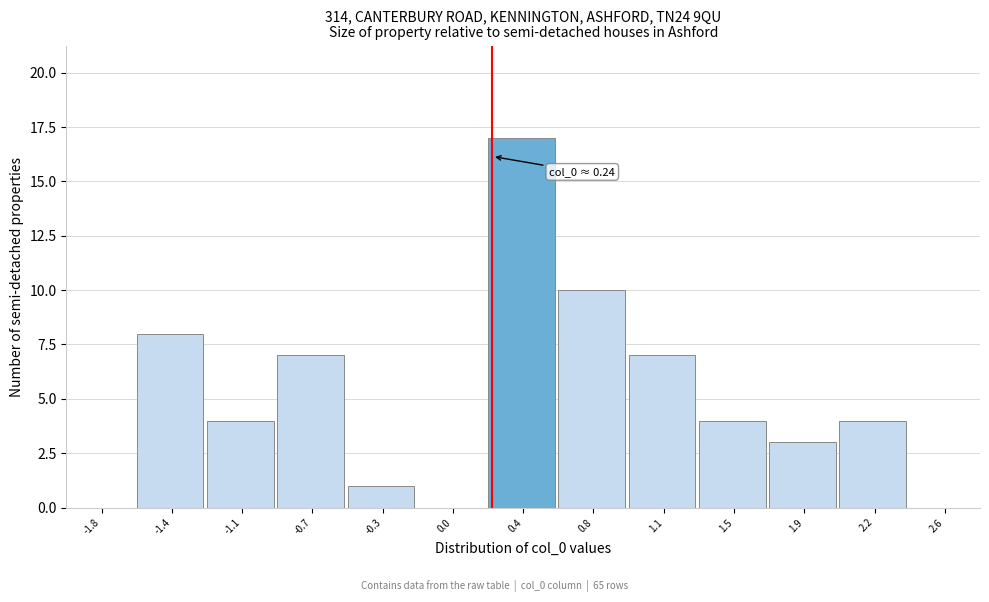

Which range on the x-axis has the tallest bar?

0.20 to 0.60